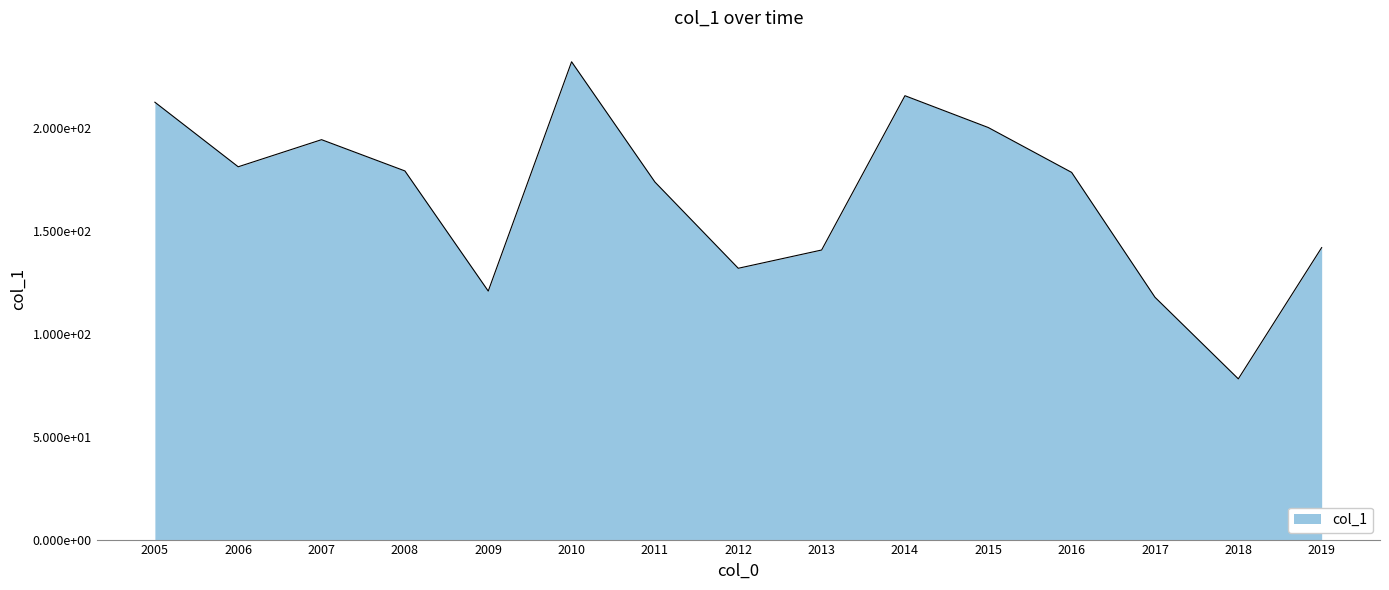

Rank the categories by value from lowest to highest.

2018, 2017, 2009, 2012, 2013, 2019, 2011, 2016, 2008, 2006, 2007, 2015, 2005, 2014, 2010